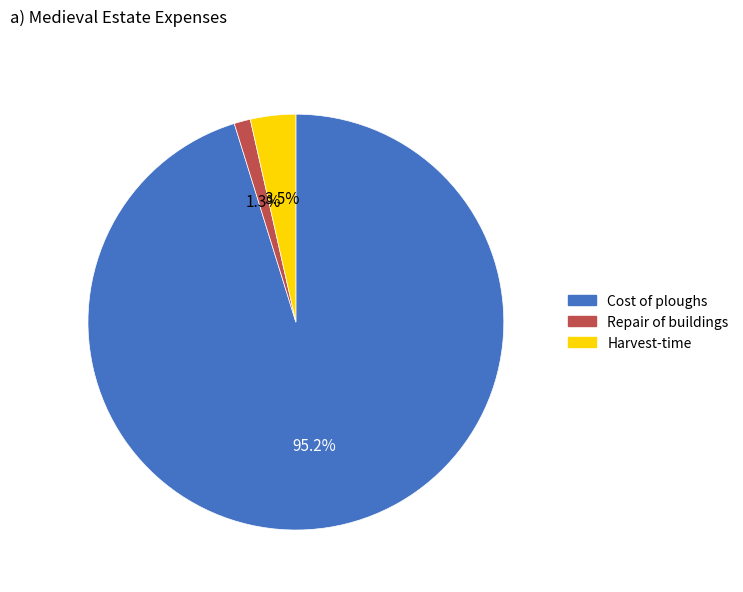

Between Repair of buildings and Cost of ploughs, which is larger?

Cost of ploughs